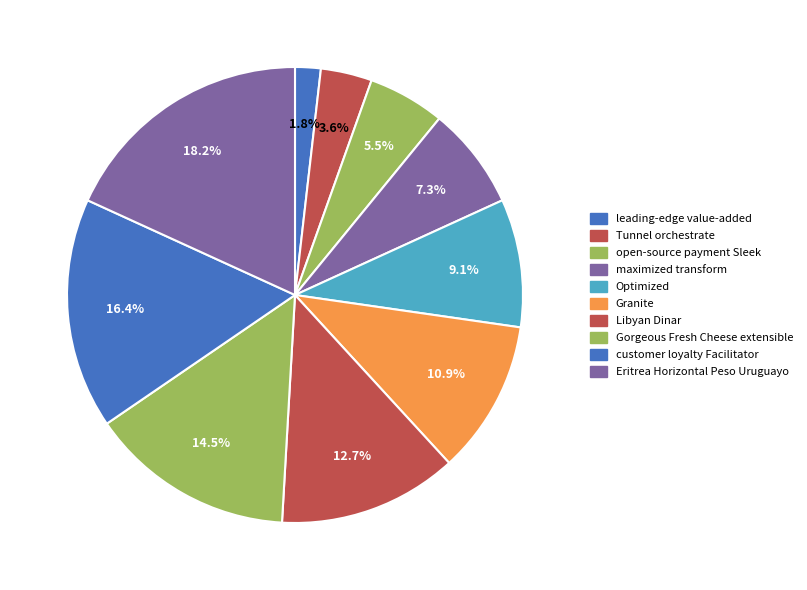

Is there any slice that represents more than half of the pie?

No